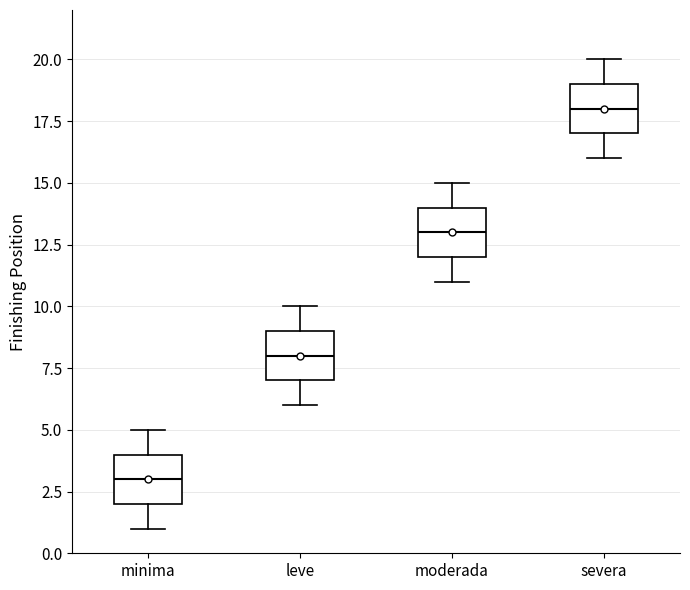

Reading left to right, transcribe this box plot: for each box, give where its median line is, the range the box spans, and where its two whiskers end, as read against the y-axis. The values are not printed on the chart, so give them approximately, as read against the axis.

minima: median 3, box 2 to 4, whiskers 1 to 5
leve: median 8, box 7 to 9, whiskers 6 to 10
moderada: median 13, box 12 to 14, whiskers 11 to 15
severa: median 18, box 17 to 19, whiskers 16 to 20